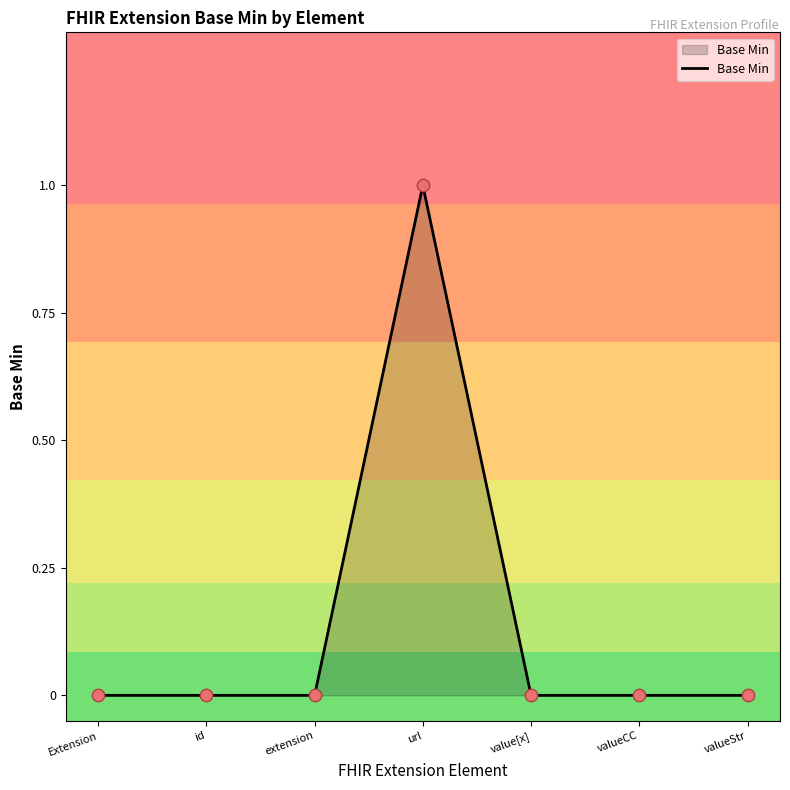

Which has a higher value, Extension or valueCC?

Extension